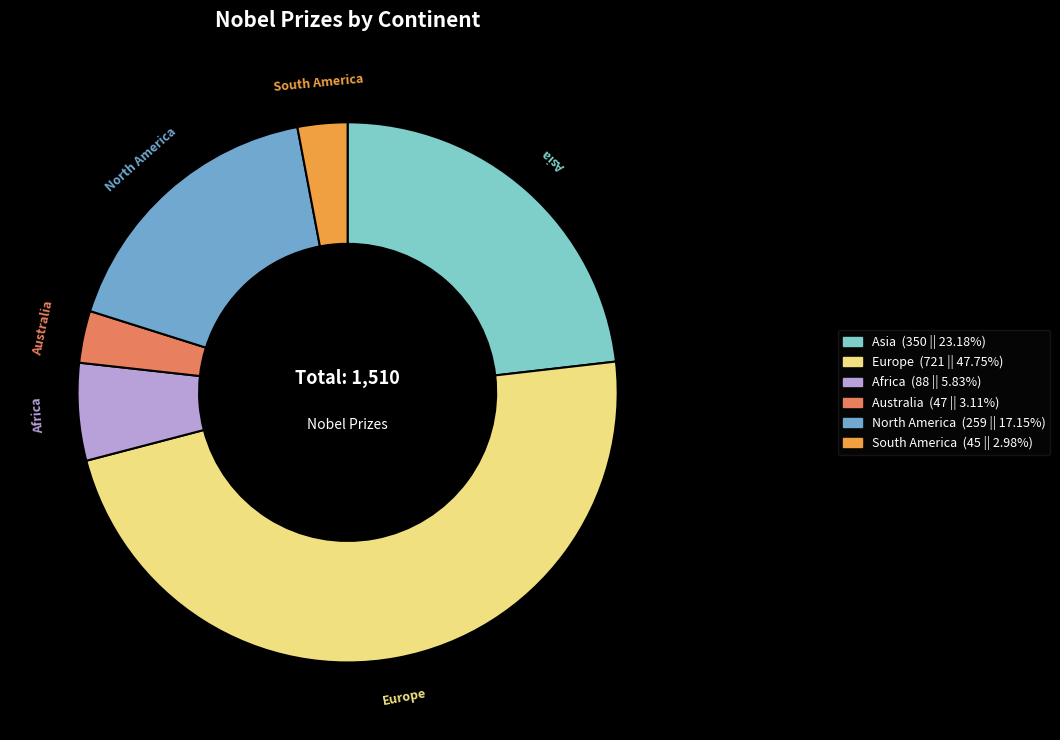

Is the sum of Asia and Europe greater than half?

Yes